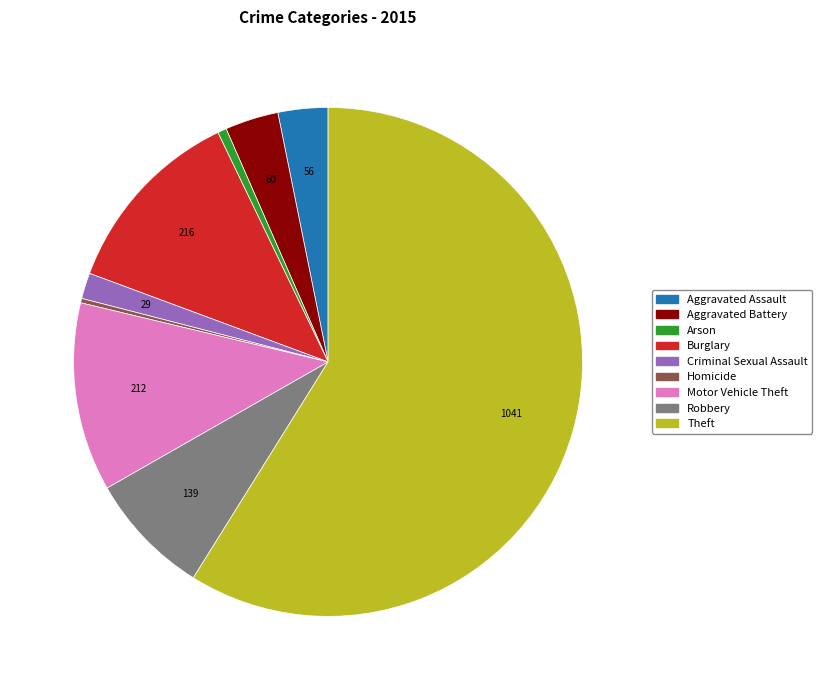

Is it true that Burglary is 25% of the pie?

False